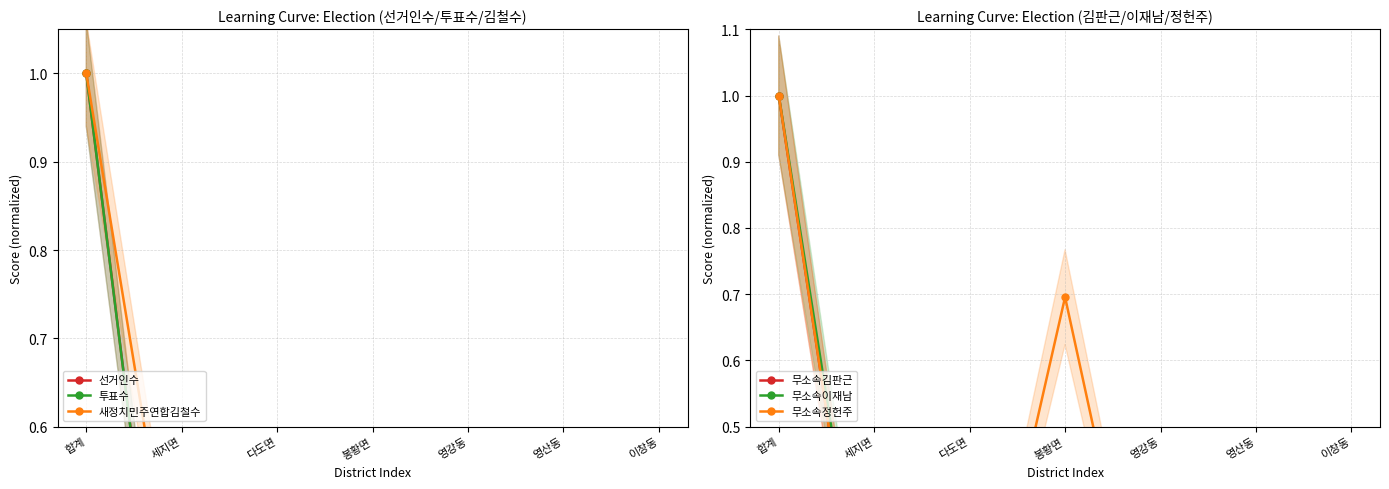

Rank the categories by 무소속정헌주 value from lowest to highest.

이창동, 영강동, 세지면, 영산동, 다도면, 봉황면, 합계